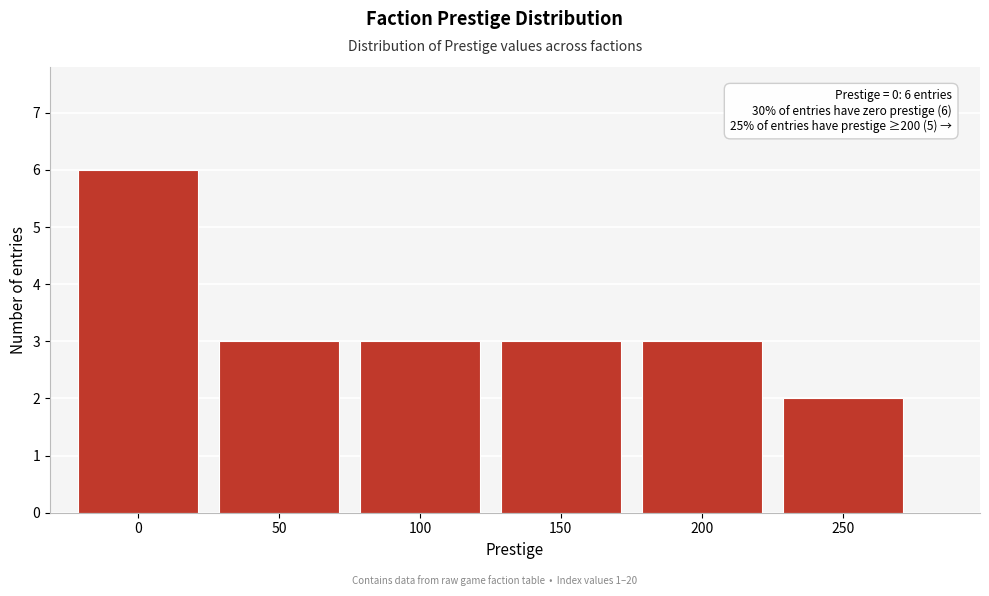

Reading left to right, extract all data points from this chart.

6	3	3	3	3	2